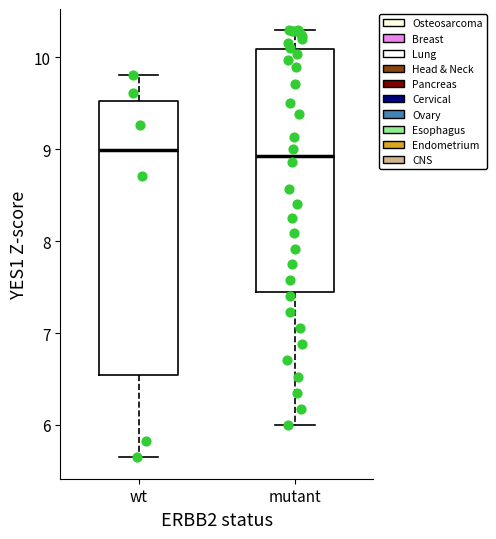

Reading left to right, read every box against the y-axis: the position of its median line, the range the box covers, and the ends of its whiskers. The values are not printed on the chart, so give them approximately, as read against the axis.

wt: median 9.0, box 6.5 to 9.5, whiskers 5.6 to 9.8
mutant: median 8.9, box 7.4 to 10.1, whiskers 6.0 to 10.3